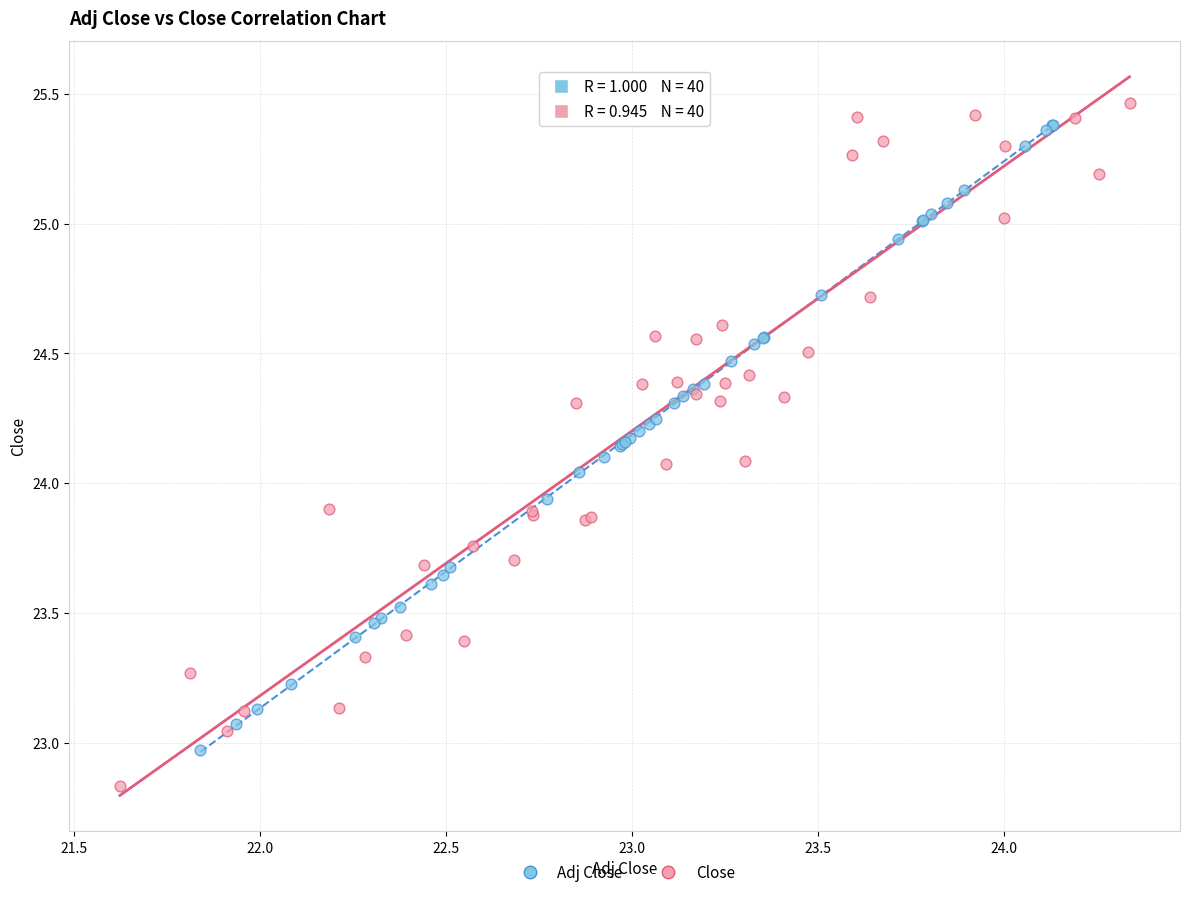

What are all the series names shown in the legend?

Adj Close, Close